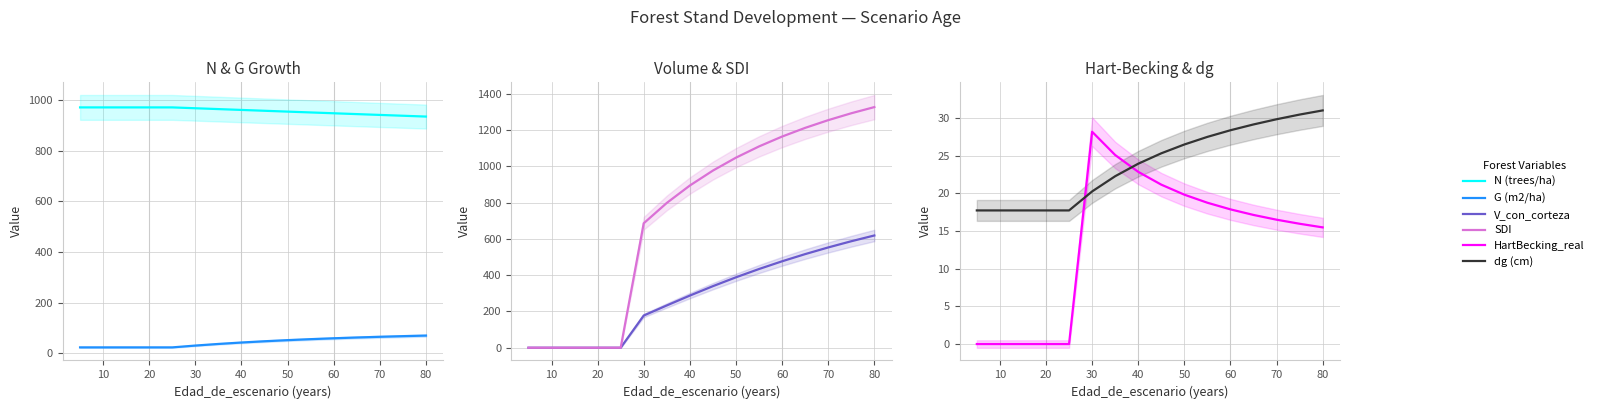

What is the greatest value displayed?

1326.7